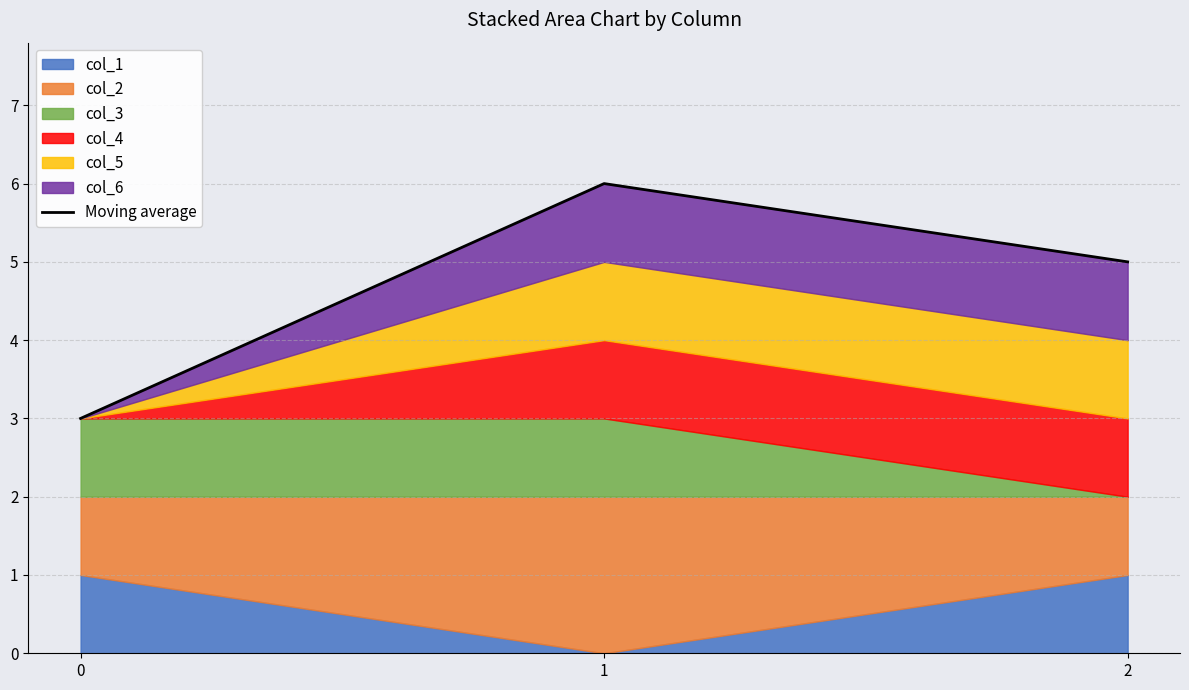

What is the greatest value displayed?

6